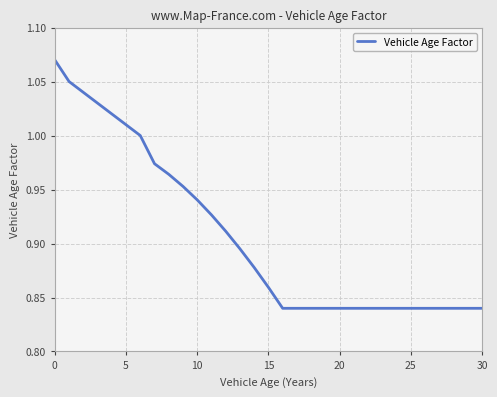

How many lines are shown in the chart?

1